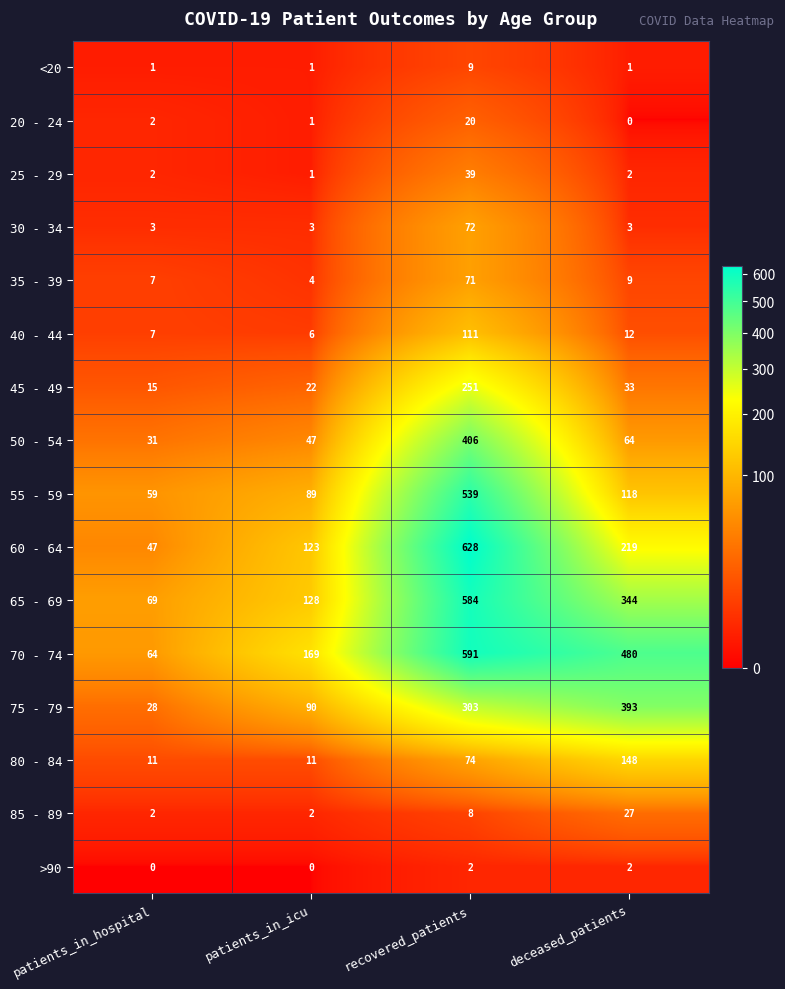

How many 70 - 74 values are between 169 and 591?

3